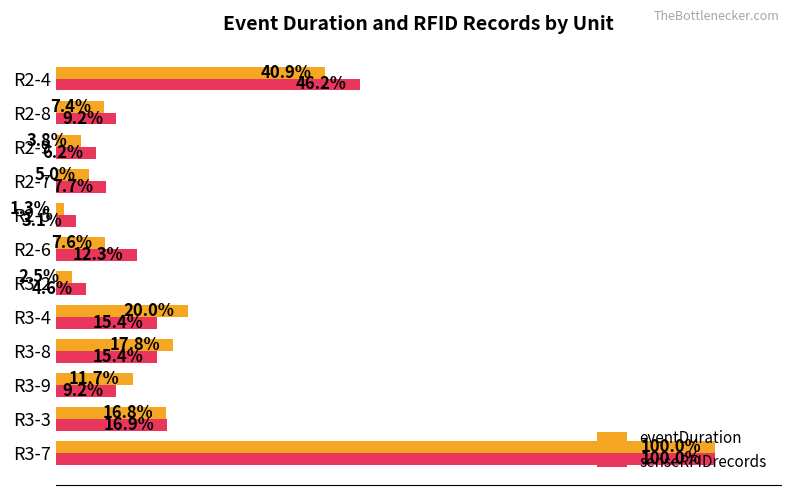

At which label is senseRFIDrecords closest to 51?

R2-4